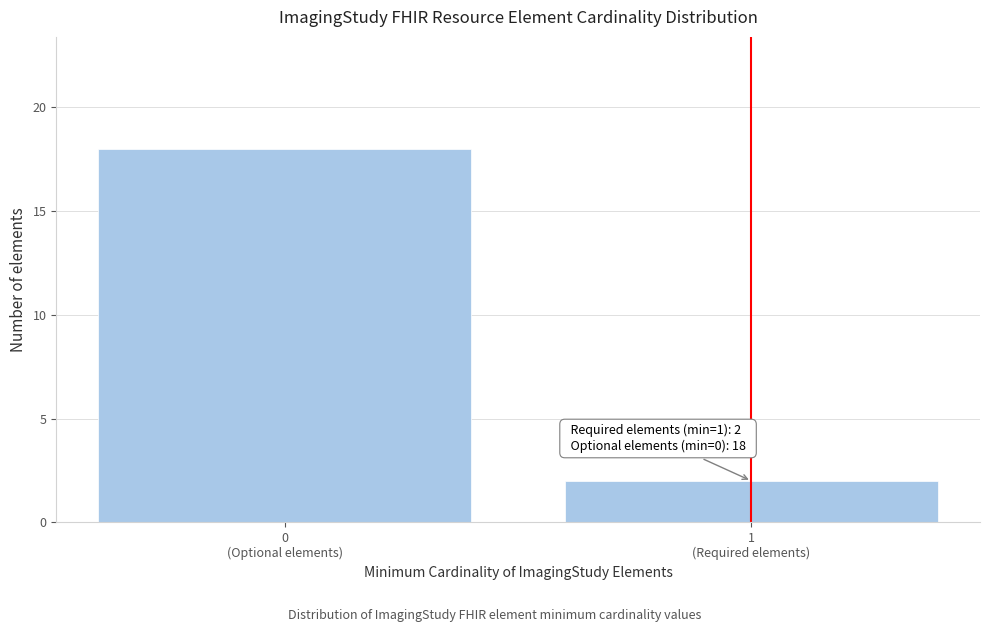

Reading right to left, transcribe all the data shown in this chart.

2	18